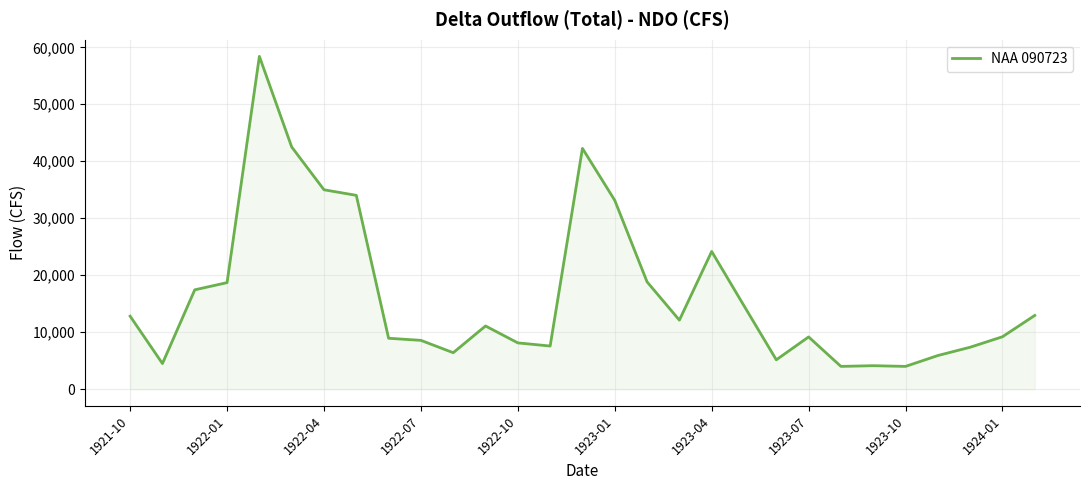

What is the greatest value displayed?

58410.3